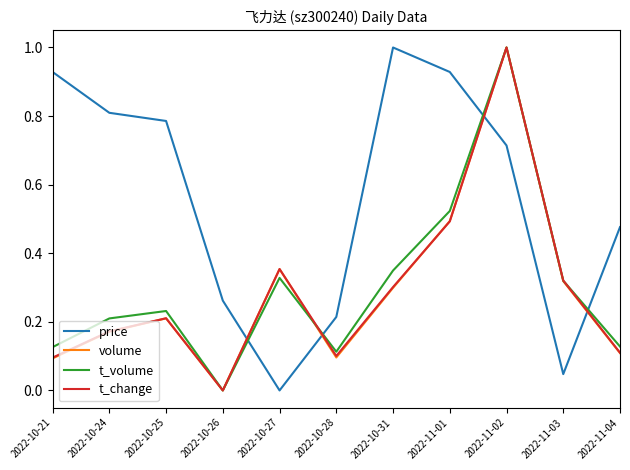

Which series changed the most between 2022-10-25 and 2022-11-03?

price